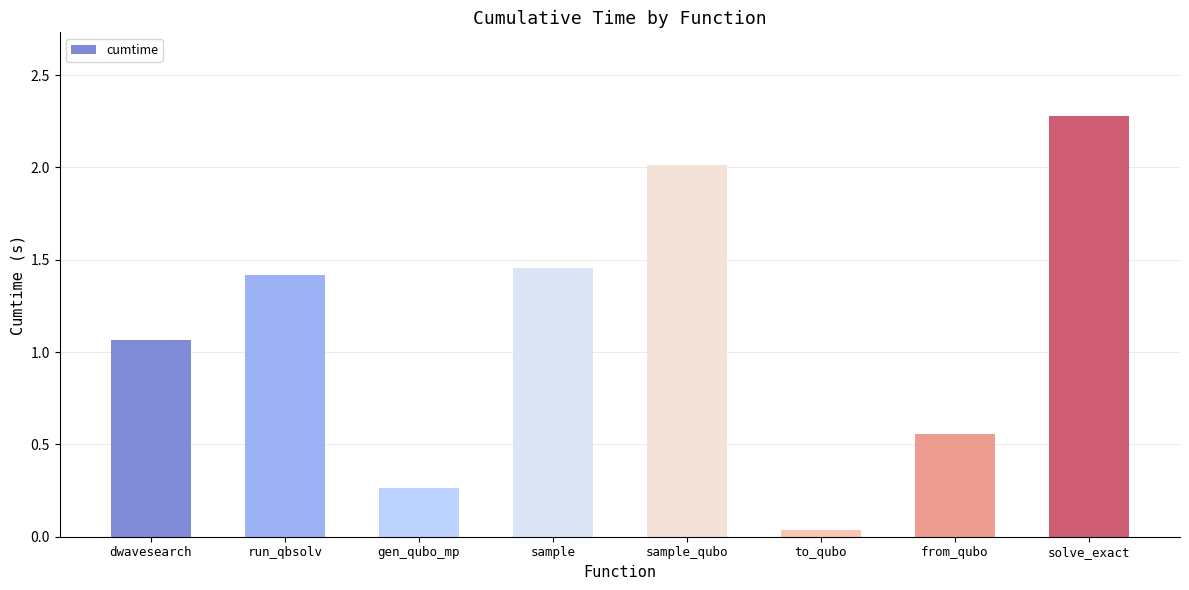

What is the difference between the values at dwavesearch and solve_exact?

1.2